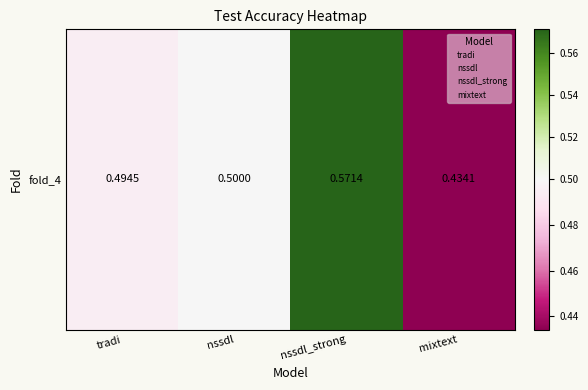

List the labels in order of value, largest first.

nssdl_strong, nssdl, tradi, mixtext